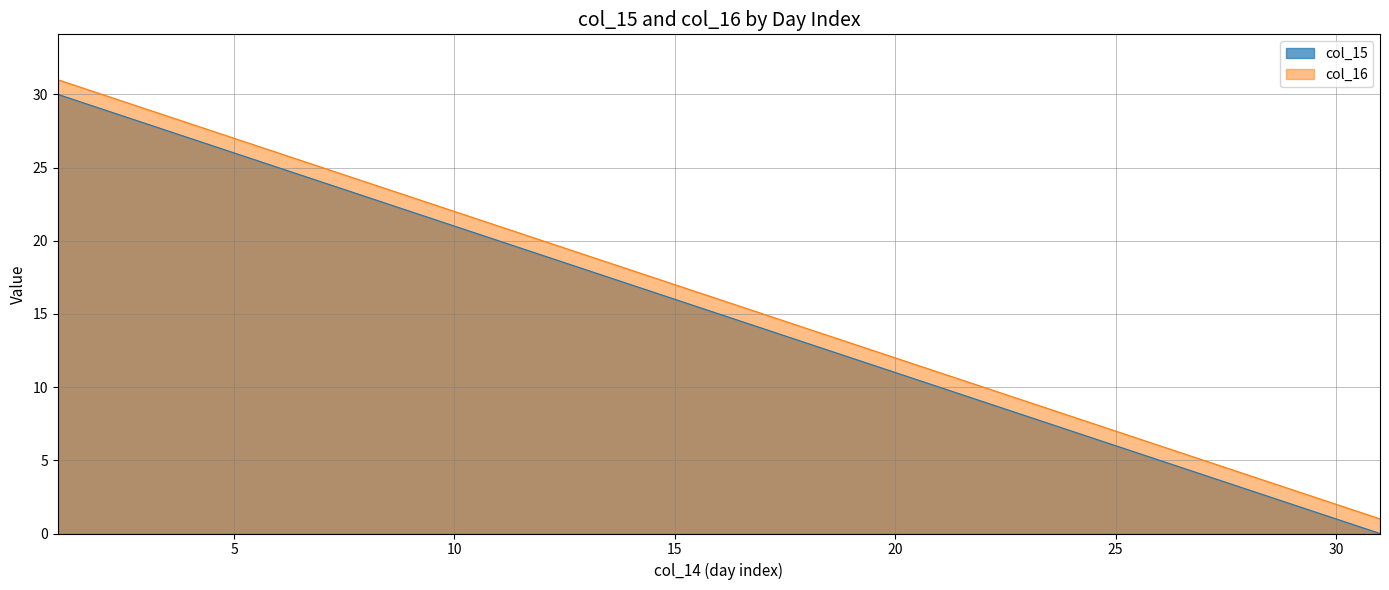

Rank the series by their maximum value, from highest to lowest.

col_16, col_15